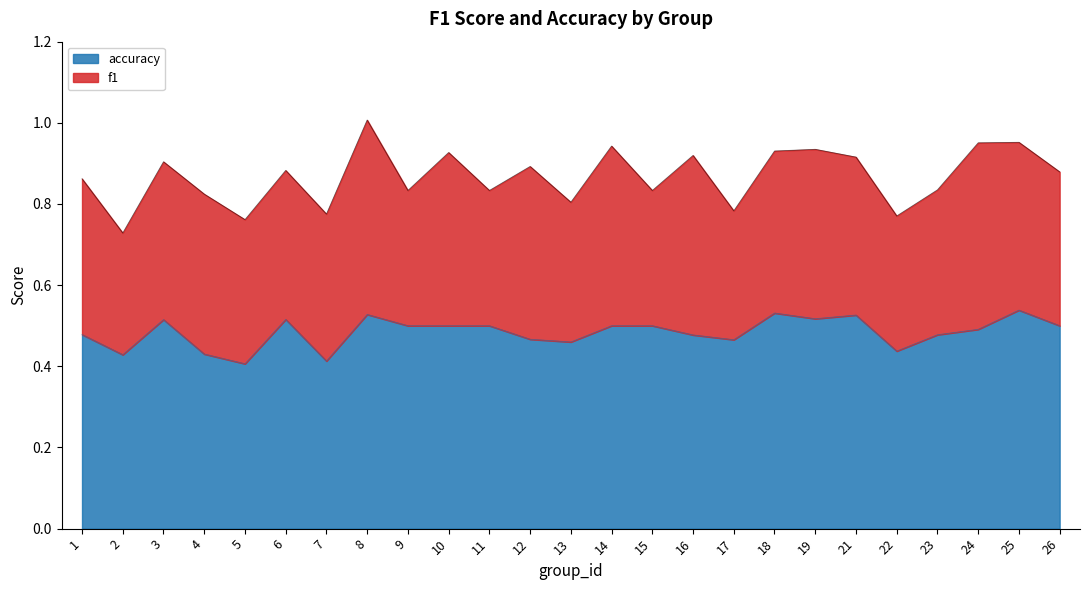

What is the difference between the second highest and second lowest values?

0.1